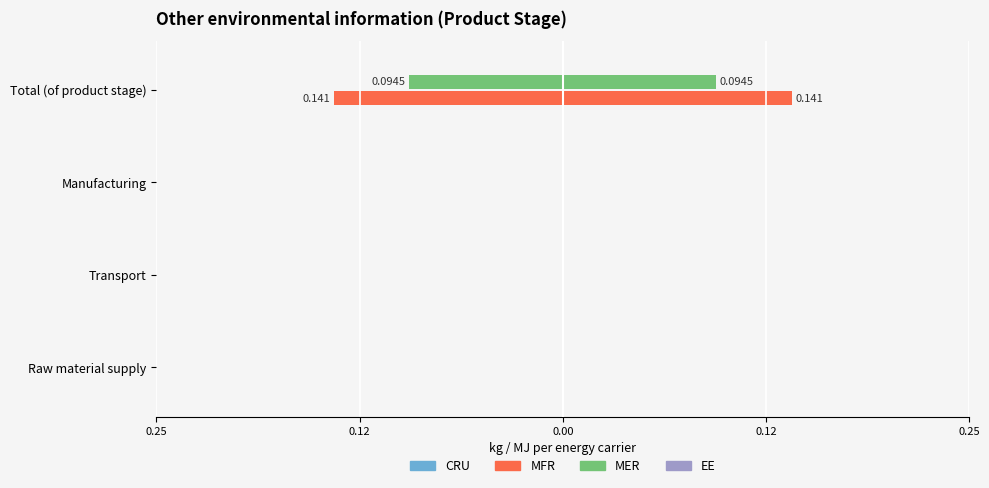

Which series changed the most between 0.25 and 0.12?

MFR